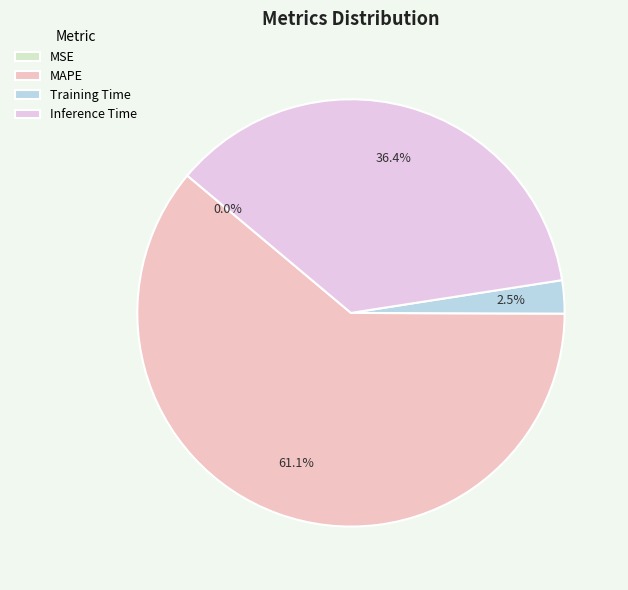

Do MAPE and Inference Time together represent more than half of the pie?

Yes